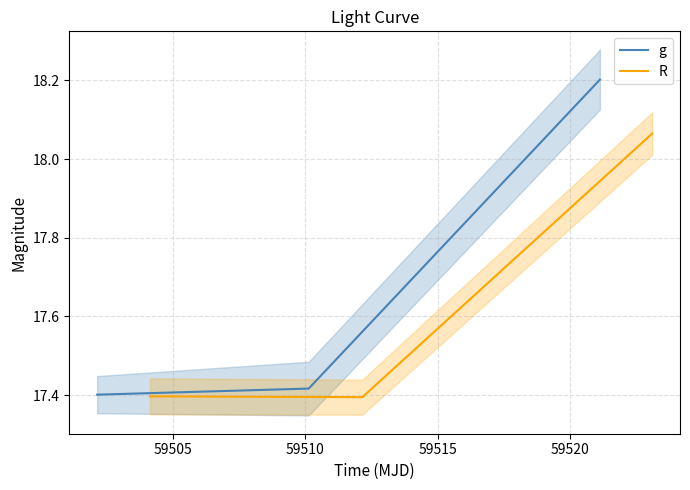

What is the minimum value for R?

17.4